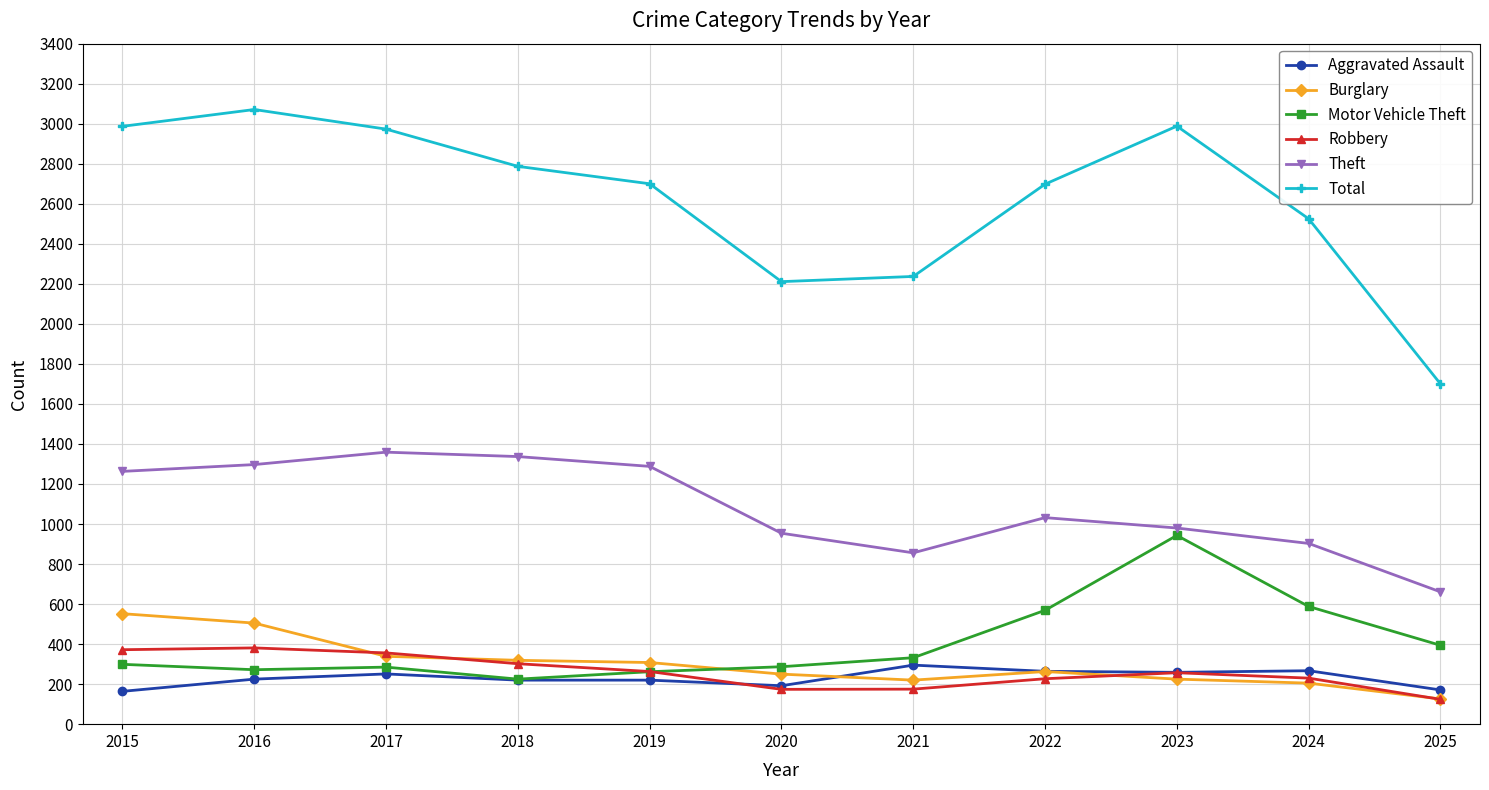

How many series are shown in this chart?

6